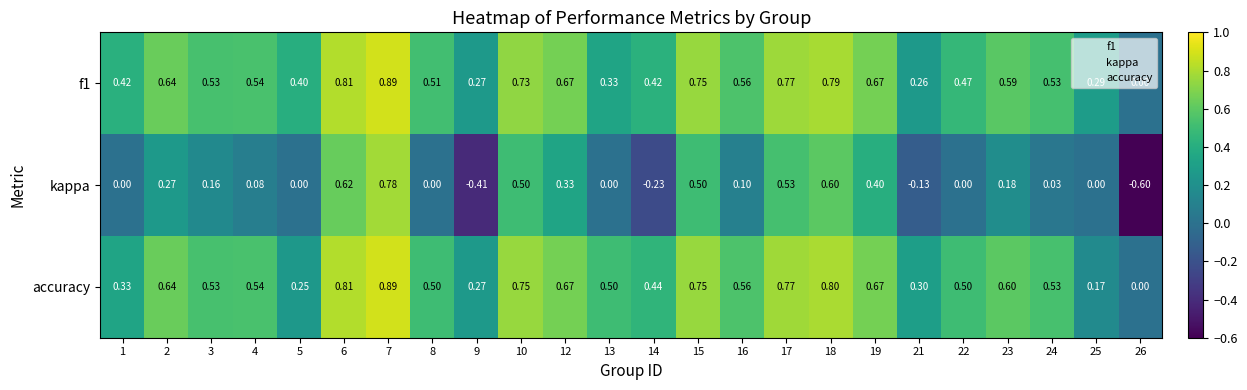

Which series has the largest range (max minus min)?

kappa